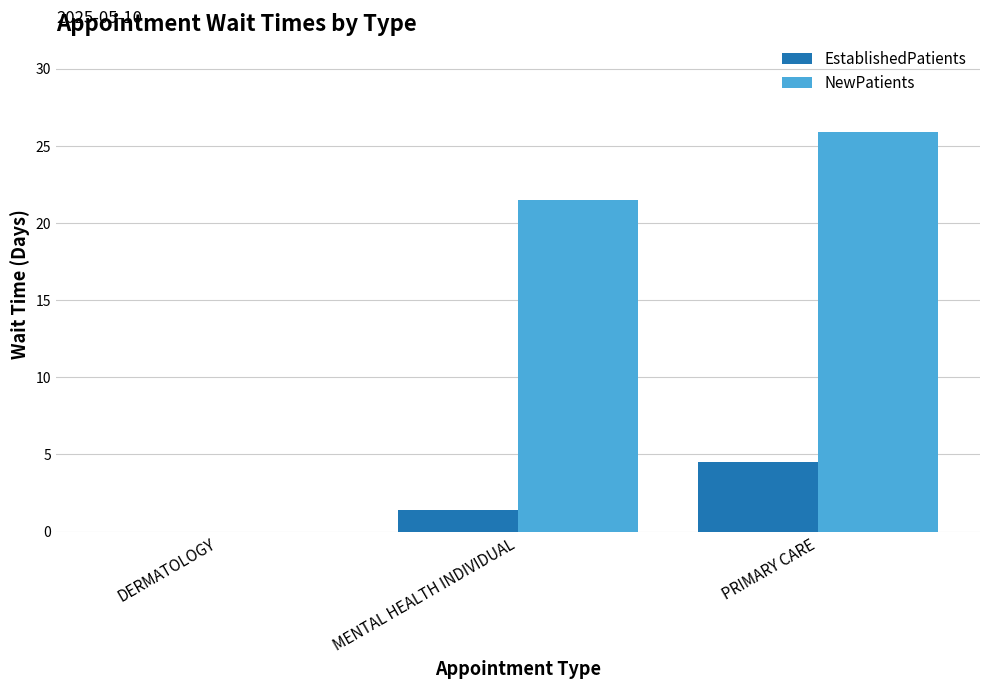

What is the maximum value for NewPatients?

25.9